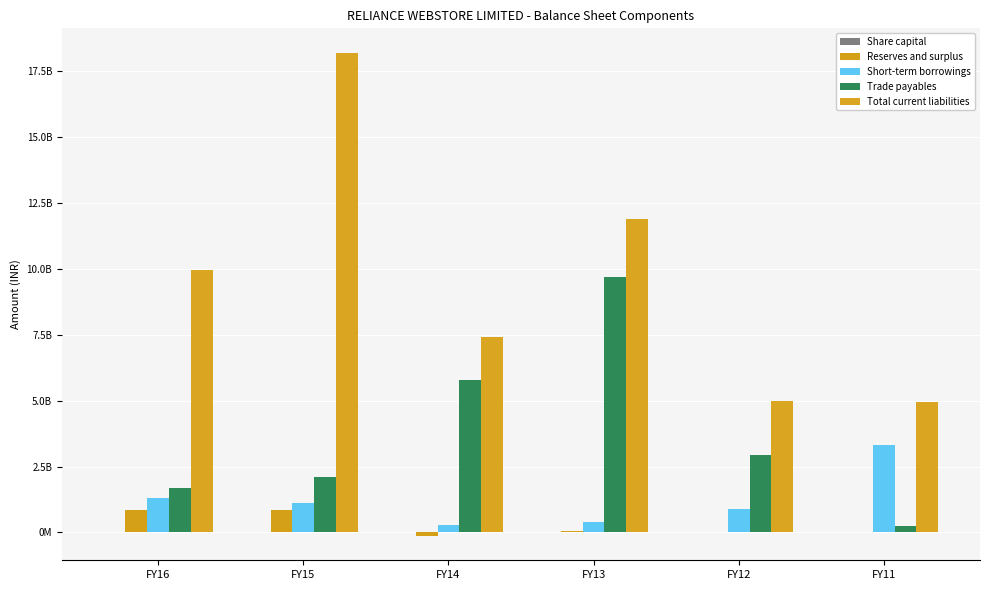

At how many categories does at least one series exceed 7105356663?

4